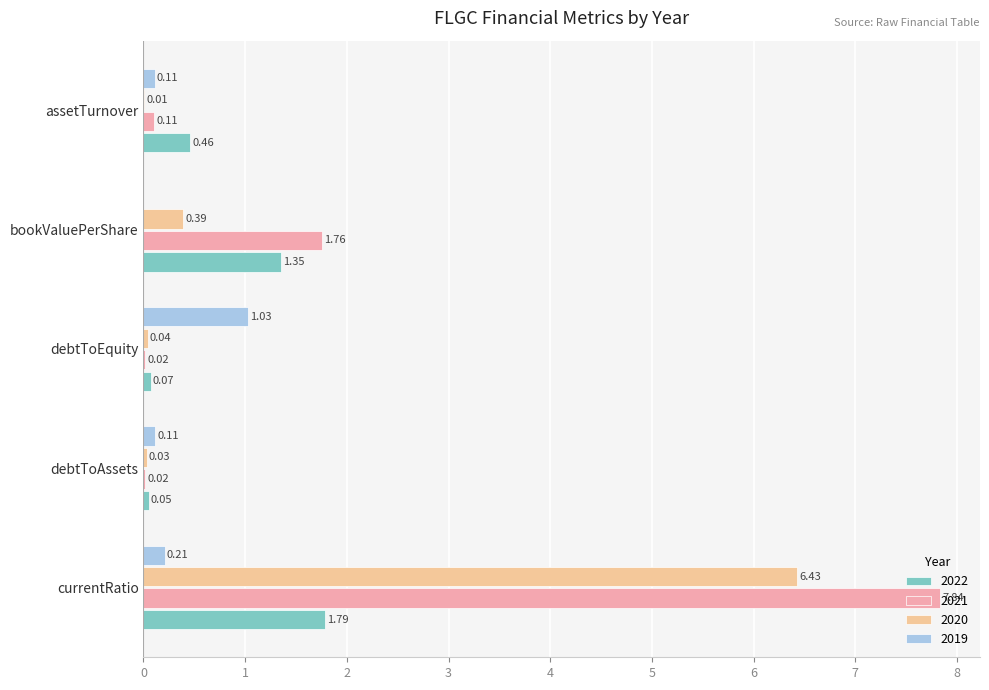

Count the number of categories in the chart.

5